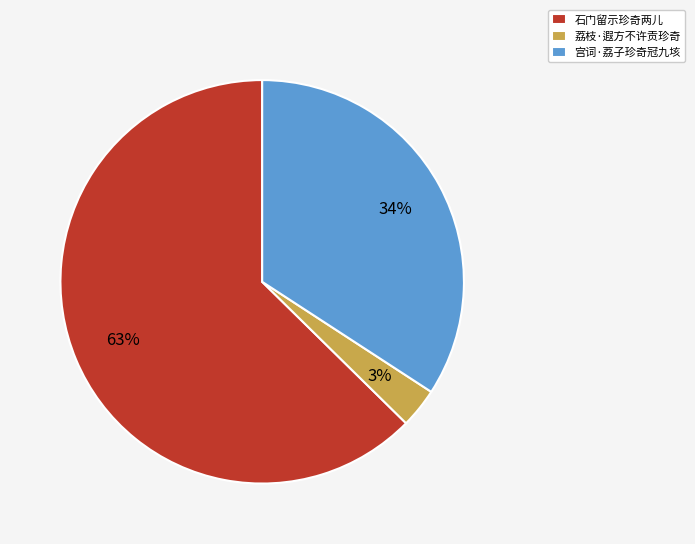

What percentage is the 石门留示珍奇两儿 slice, to the nearest percent?

63%